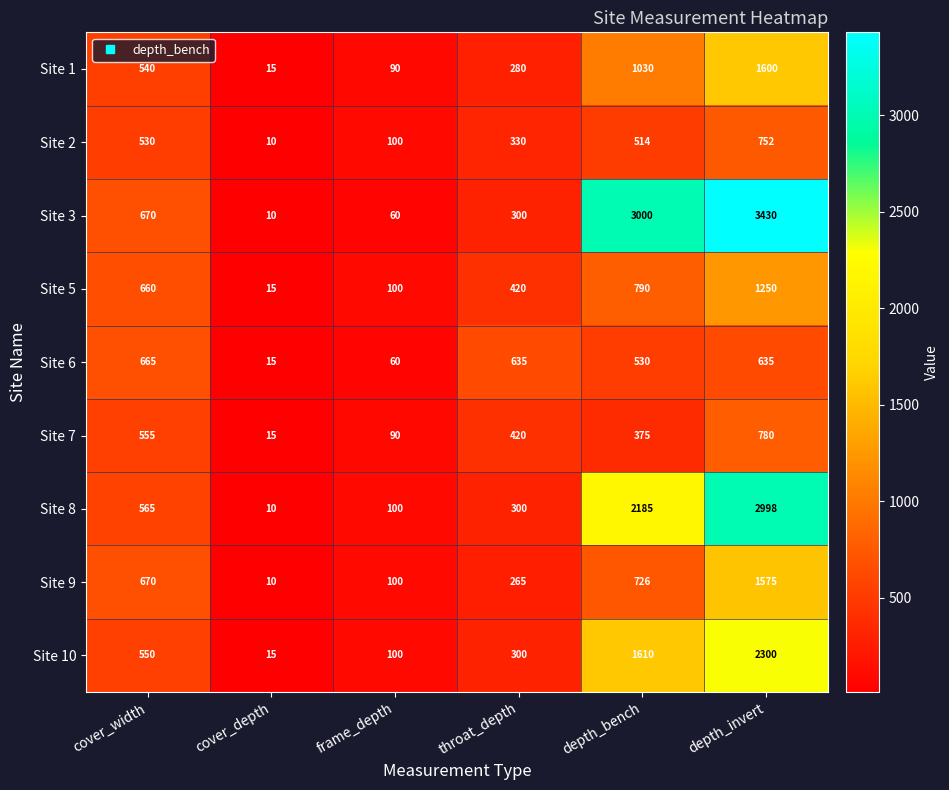

List the series in order of their peak value, lowest first.

Site 6, Site 2, Site 7, Site 5, Site 9, Site 1, Site 10, Site 8, Site 3